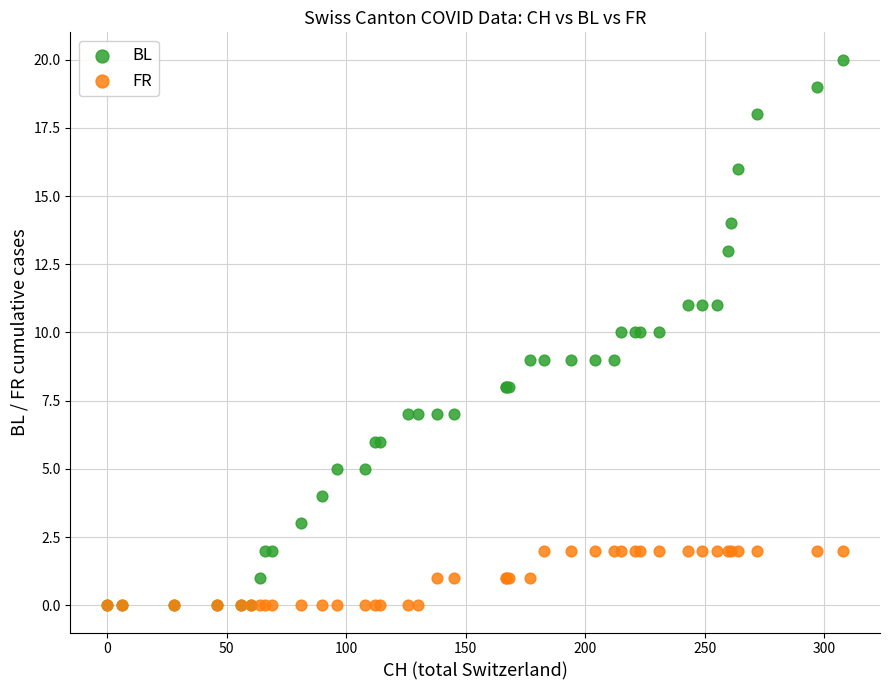

What are all the series names shown in the legend?

BL, FR